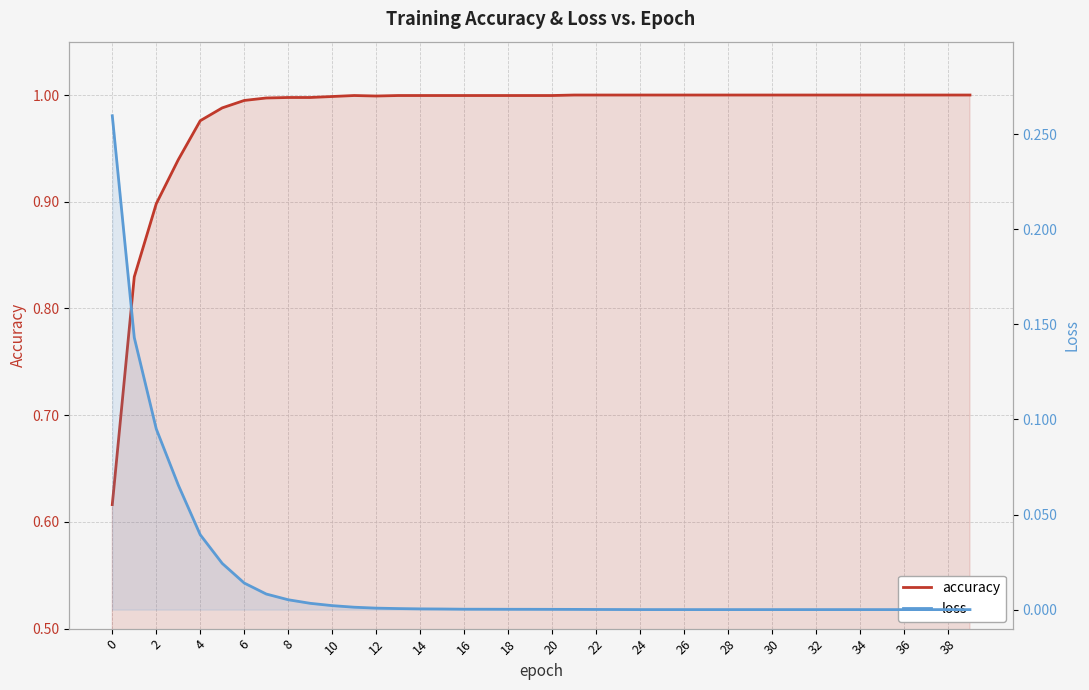

True or false: loss has a value of 0.0 at 31.

False